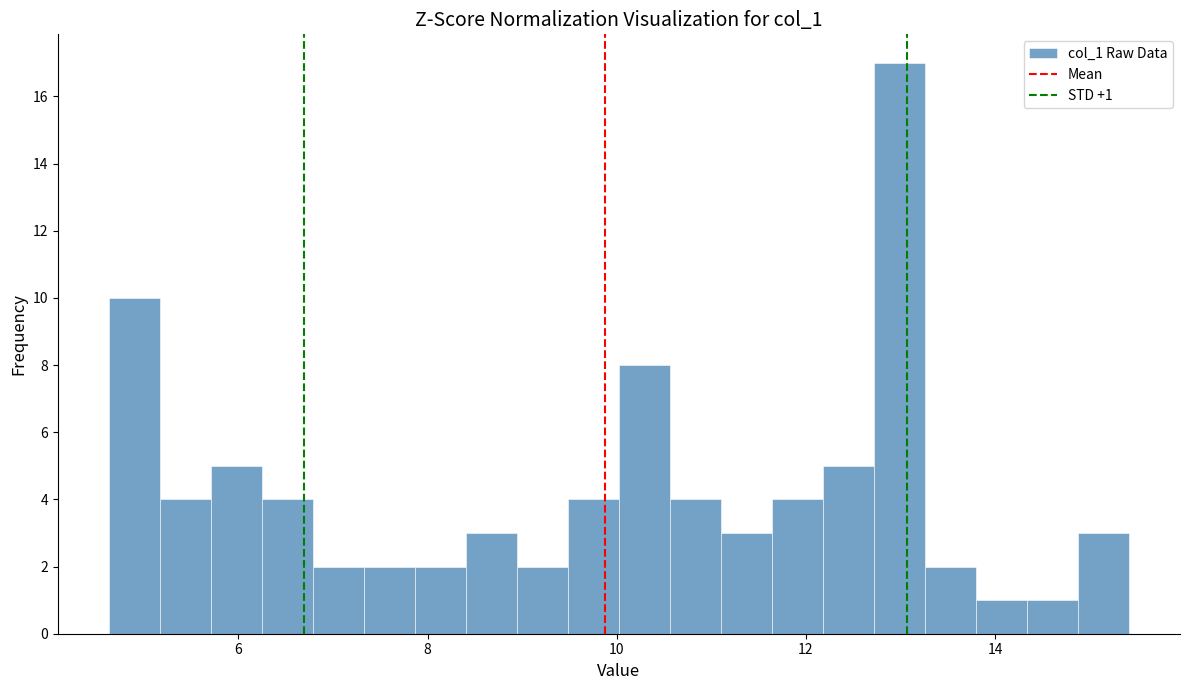

Read against the x-axis, roughly where is the centre of the tallest bar?

13.0